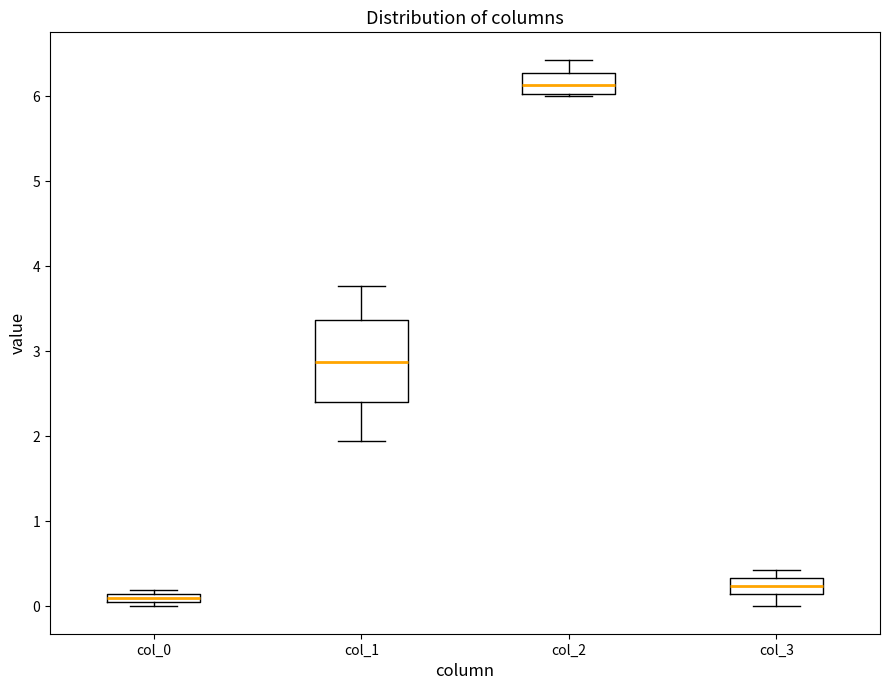

Where does the upper whisker of the box for col_1 end on the y-axis? The values are not printed on the chart, so give them approximately, as read against the axis.

3.8